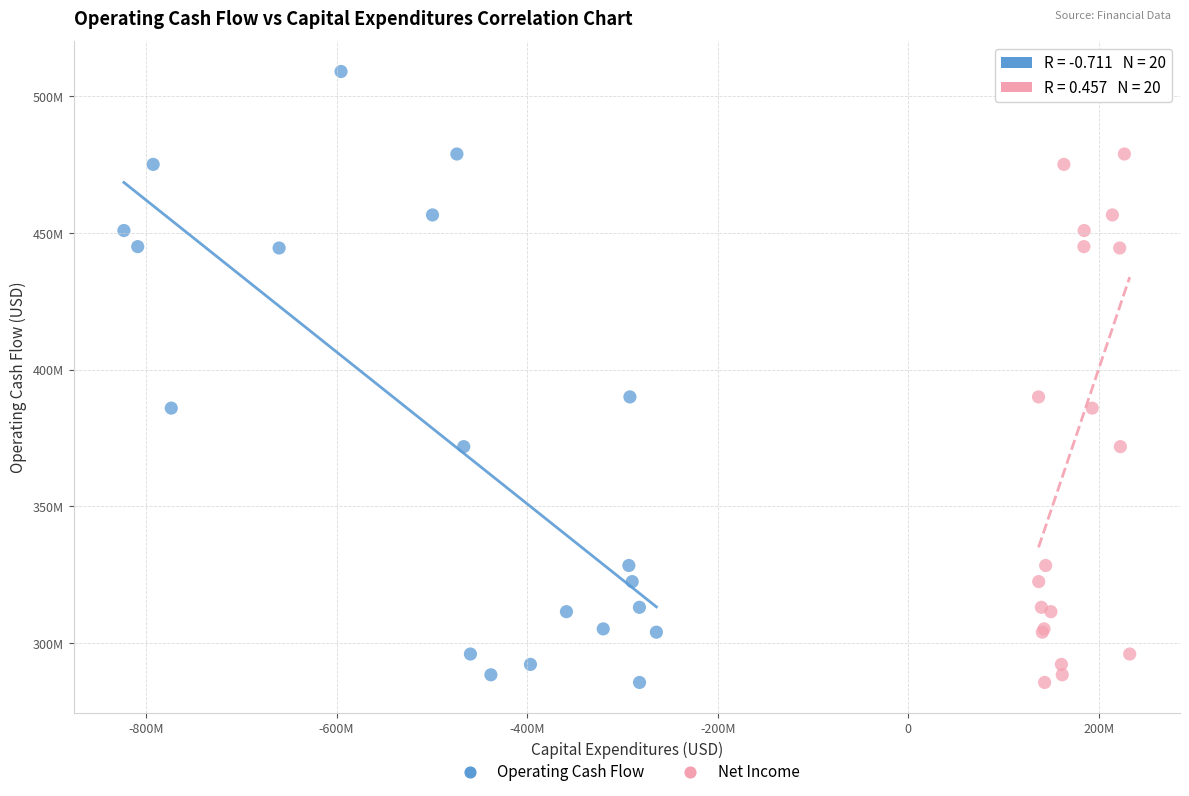

What are all the series names shown in the legend?

Operating Cash Flow, Net Income